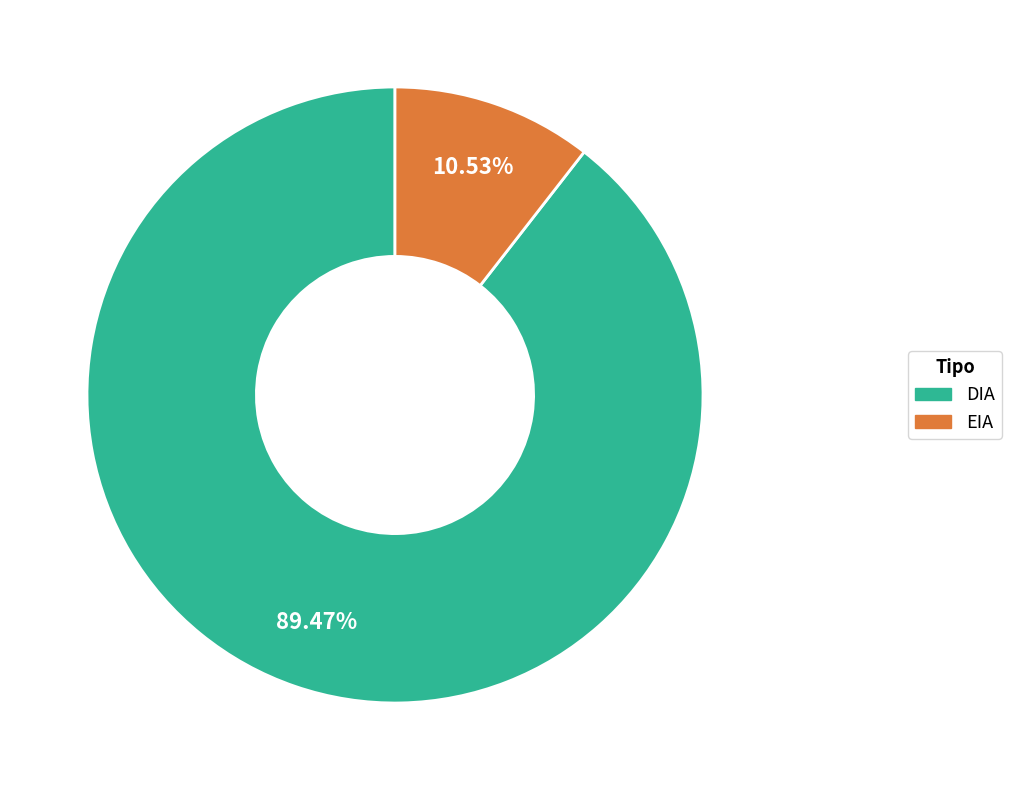

How much of the chart is everything except DIA?

10.5%